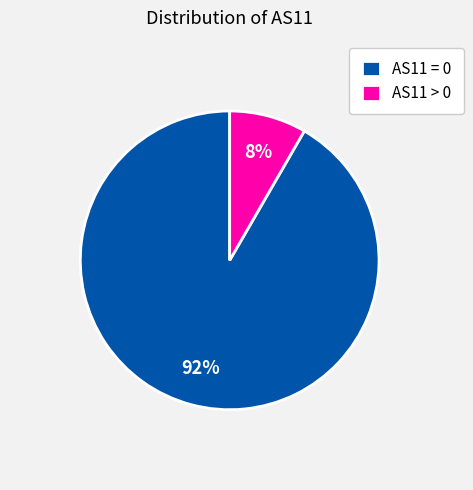

The AS11 = 0 slice represents 99% of the pie. True or false?

False